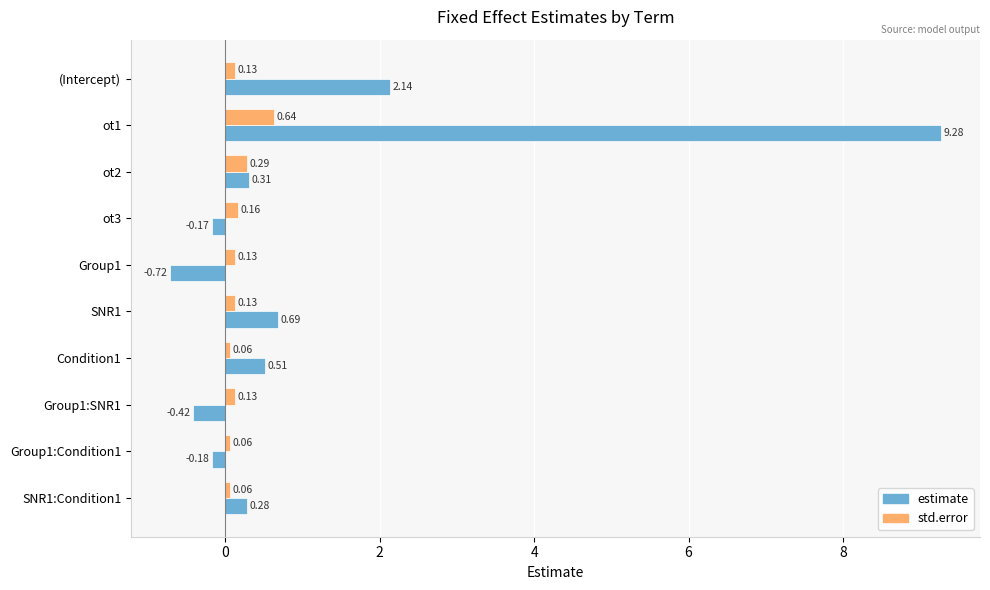

Rank the series by their average value, from lowest to highest.

std.error, estimate